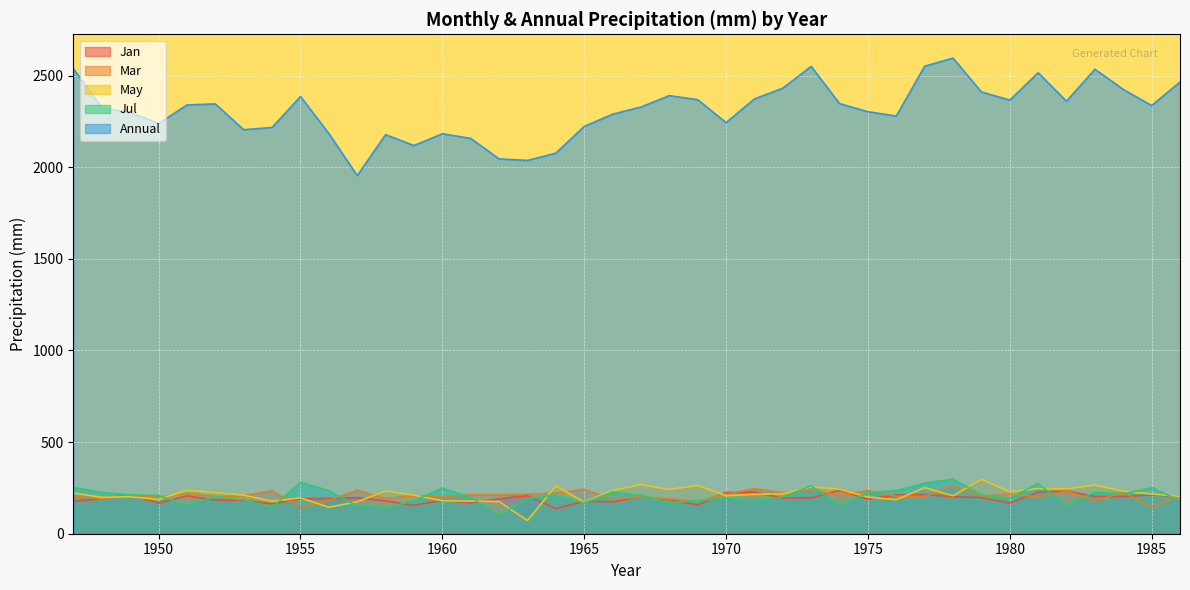

Reading left to right, list all the values displayed in this chart.

Jan: 177.9	190.4	213.3	166.9	206.6	183.6	182.8	162.5	191.7	192.6	196.9	179.0	154.9	182.3	169.1	190.3	207.7	136.8	177.0	173.5	202.1	186.1	157.1	225.0	227.2	194.3	195.6	236.4	188.7	211.3	213.9	201.6	197.3	167.4	227.1	233.1	203.5	202.8	212.1	203.9
Mar: 206.1	189.9	211.1	199.2	219.3	203.4	207.2	234.5	142.0	181.4	237.7	191.3	207.9	201.1	212.9	213.4	215.5	220.6	243.4	186.4	201.4	189.3	178.0	214.6	246.4	222.9	240.6	208.6	235.9	204.7	202.7	260.5	205.2	215.6	200.7	231.9	179.6	225.1	145.2	208.8
May: 221.9	198.6	201.7	187.3	237.1	224.3	210.6	177.7	195.4	144.6	174.2	233.3	210.0	180.3	177.8	175.9	71.9	261.0	172.6	236.7	268.0	241.4	263.5	207.4	215.3	217.4	255.8	242.6	199.9	185.7	251.2	207.2	297.0	228.5	246.4	244.6	265.2	232.6	216.4	204.3
Jul: 252.7	225.2	212.4	208.3	155.8	201.5	185.1	144.4	280.1	235.5	150.4	141.2	181.4	248.2	198.8	101.3	191.1	212.2	167.9	227.0	210.3	167.8	182.1	193.4	182.7	200.1	261.8	151.0	224.2	234.7	276.3	297.7	212.1	194.0	273.8	152.3	226.8	217.3	250.5	181.3
Annual: 2537.0	2323.9	2298.5	2238.7	2339.8	2345.5	2204.6	2217.2	2385.8	2184.1	1954.3	2177.6	2118.4	2182.6	2157.4	2045.4	2037.2	2076.7	2222.6	2289.3	2328.5	2390.6	2368.6	2243.5	2372.4	2431.4	2550.3	2347.3	2303.0	2279.4	2551.2	2595.7	2410.6	2366.6	2515.5	2360.4	2534.6	2424.8	2336.6	2464.8